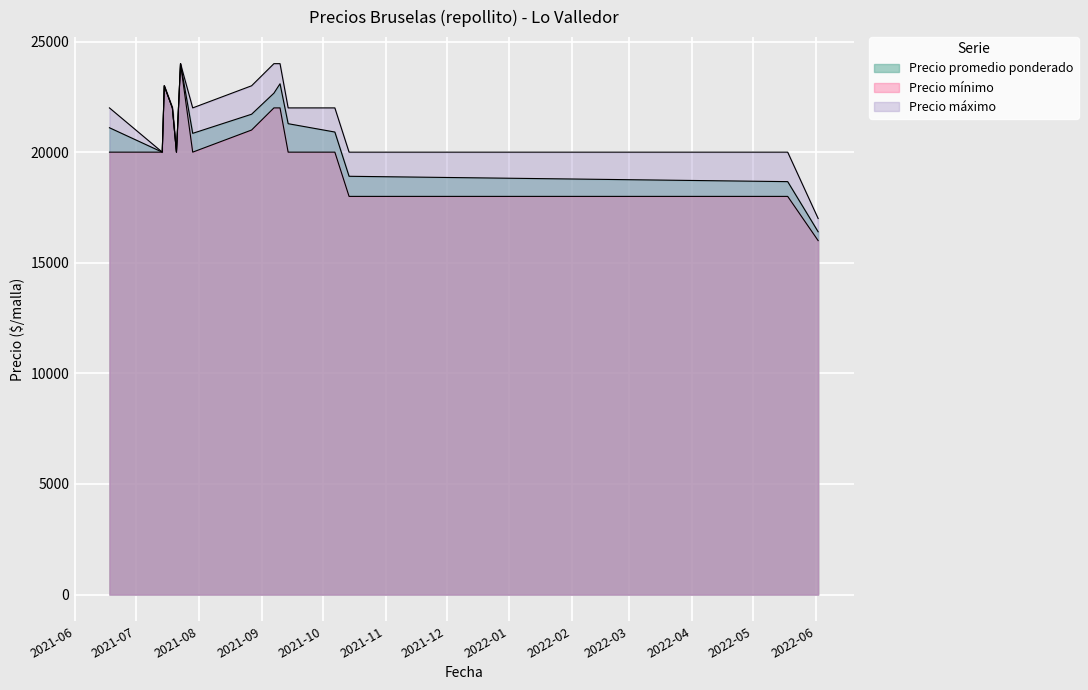

List the labels in order of Precio mínimo value, smallest first.

2022-06-02, 2021-10-14, 2022-05-18, 2021-06-18, 2021-07-14, 2021-07-21, 2021-07-29, 2021-09-14, 2021-10-07, 2021-08-27, 2021-07-19, 2021-07-22, 2021-09-07, 2021-09-10, 2021-07-15, 2021-07-23